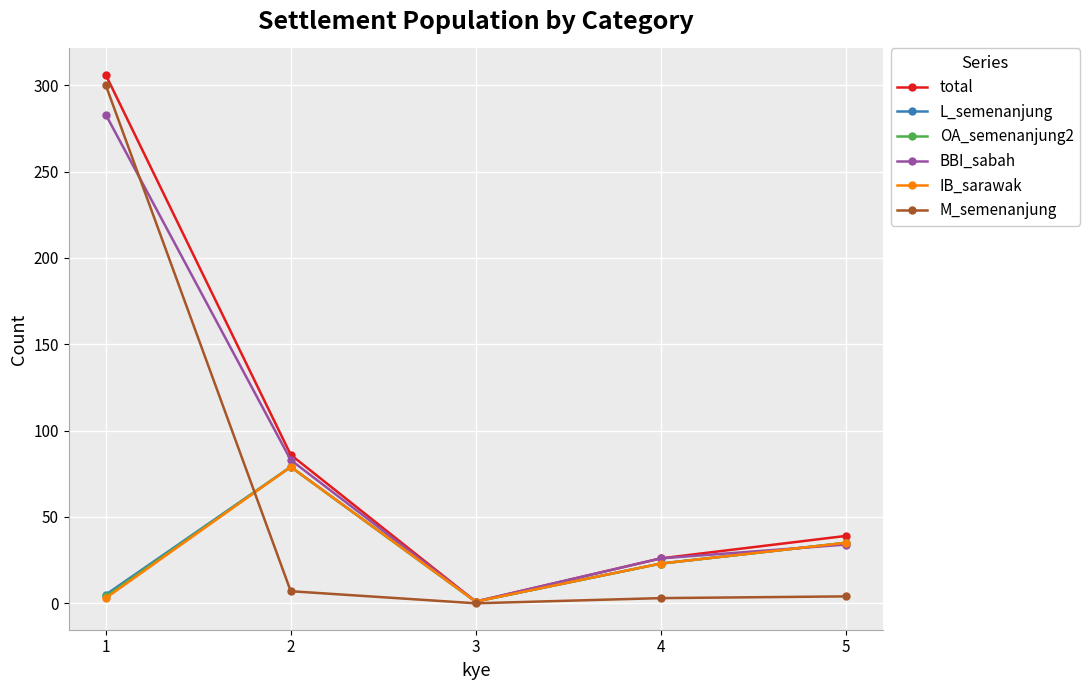

The value of total at 5 is 63. True or false?

False